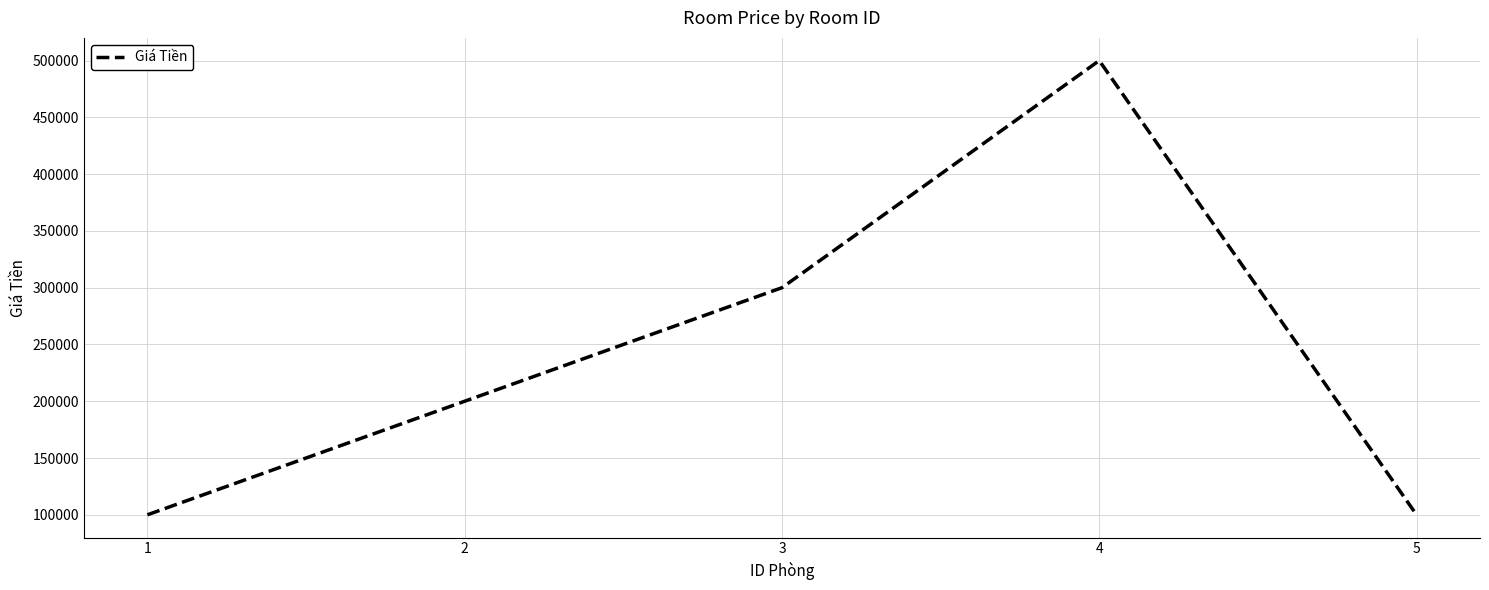

What is the sum of all values?

1200000